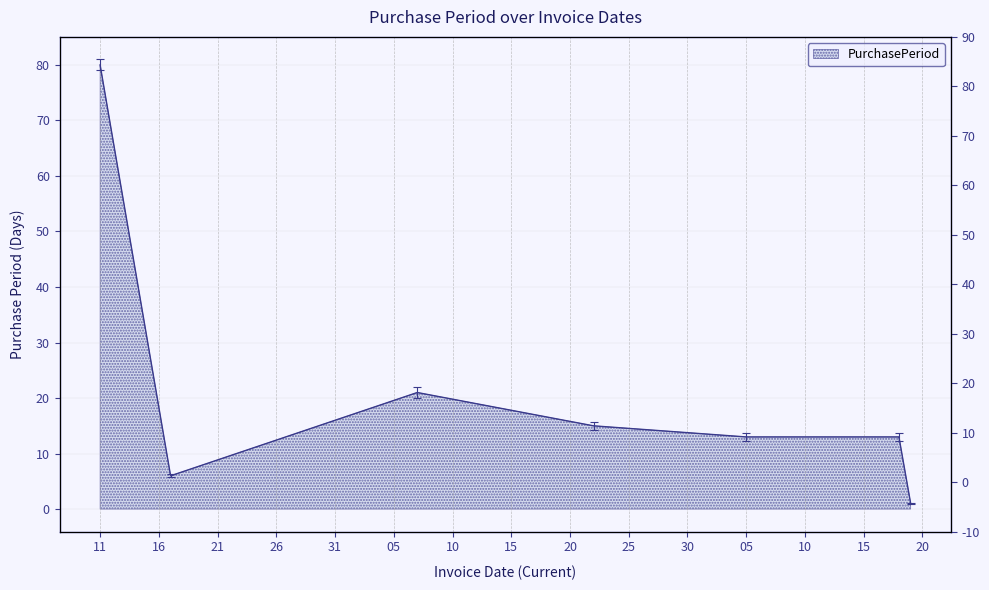

Reading left to right, list all the values displayed in this chart.

80	6	21	15	13	13	1